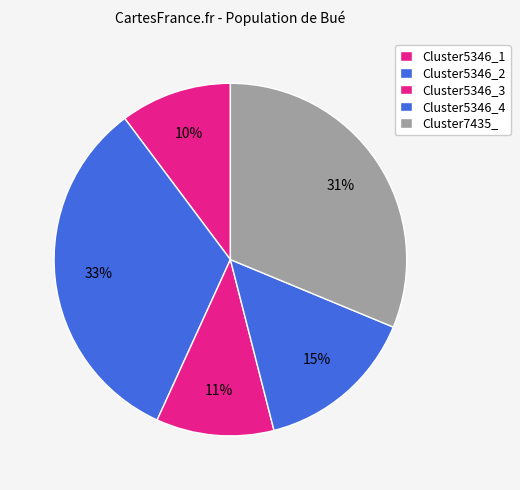

What portion of the pie excludes Cluster5346_4?

85.2%